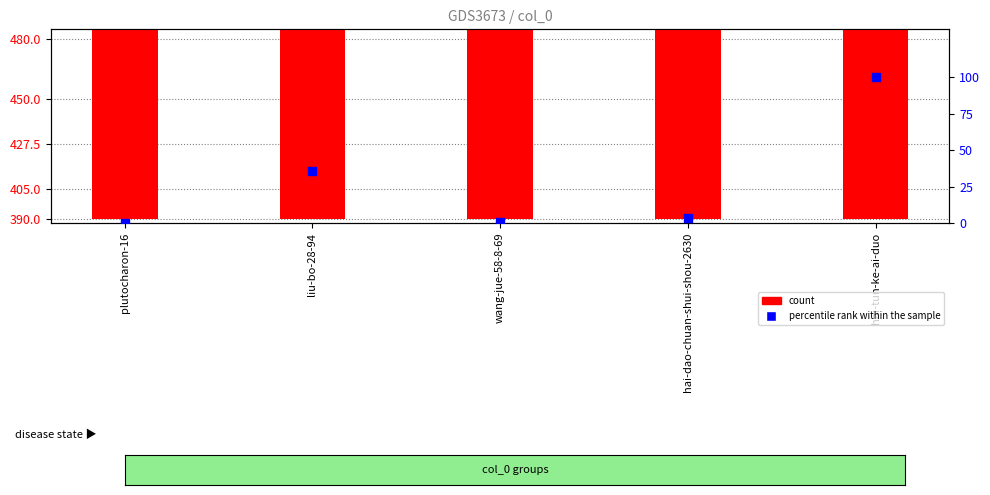

Which series contains the highest Y value?

count